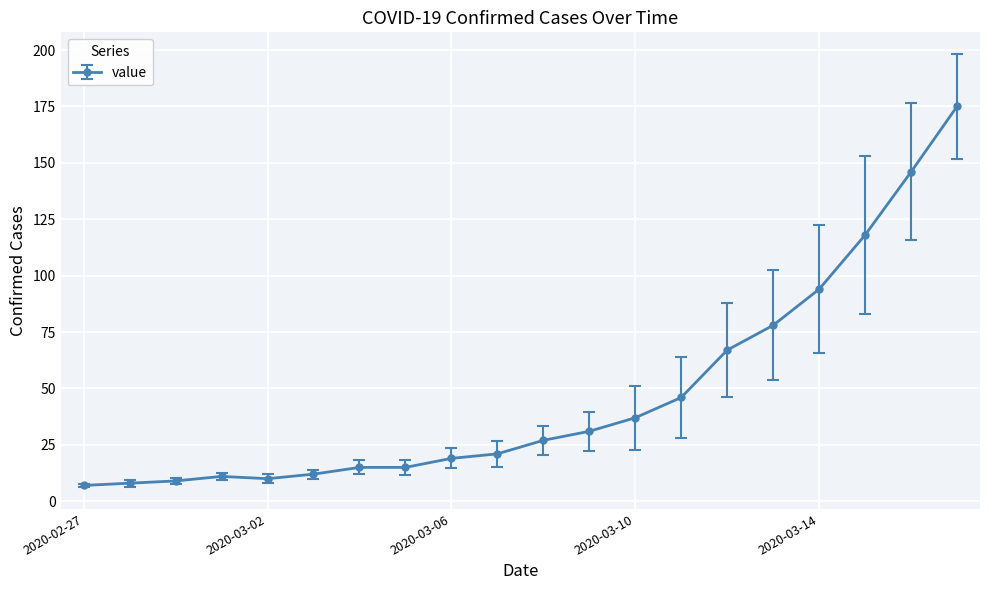

What is the value of the 3rd point from the left?

9